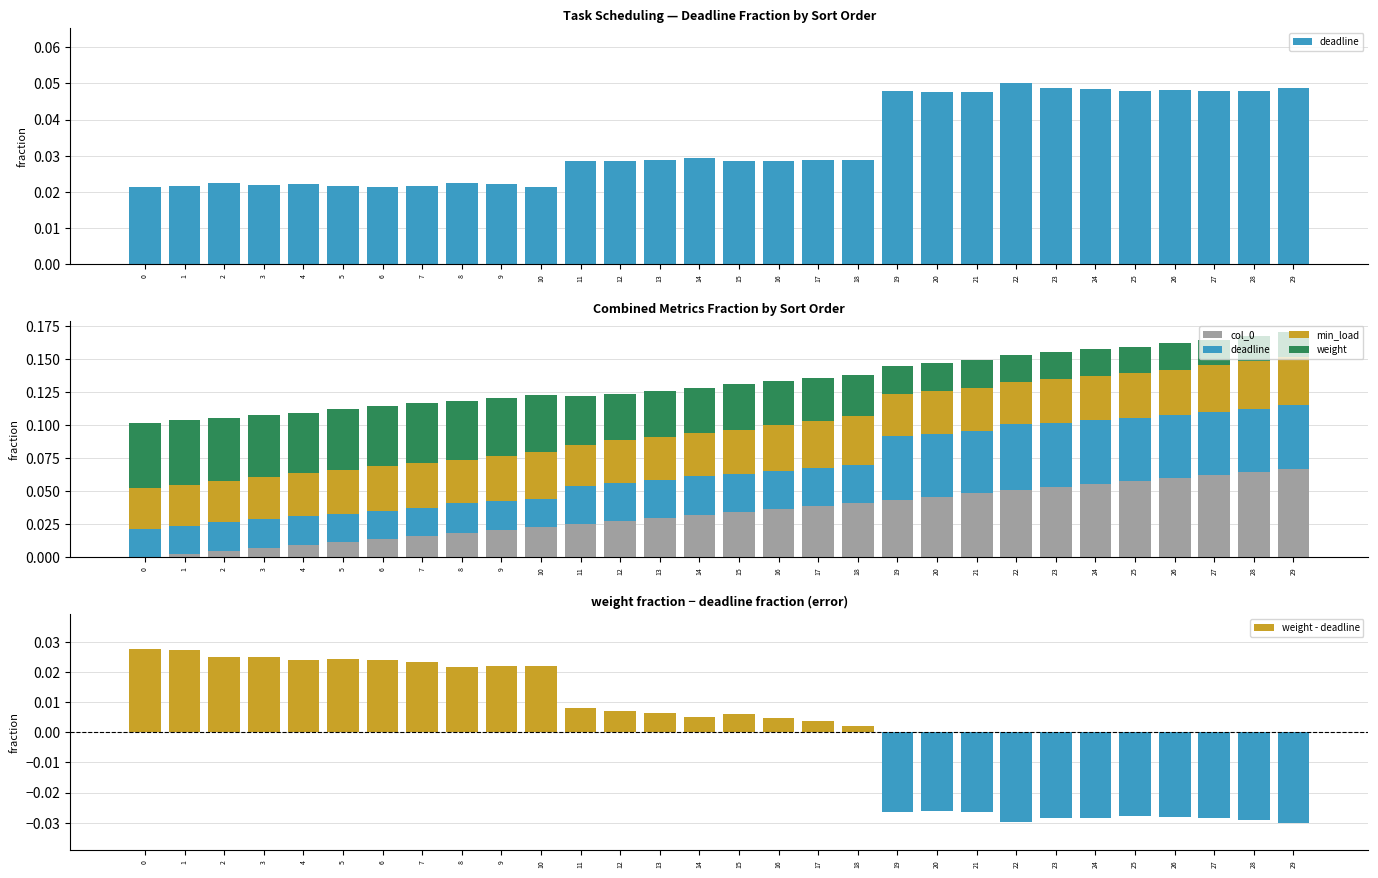

At 20, list the series in order from largest to smallest.

deadline, col_0, min_load, weight, weight - deadline